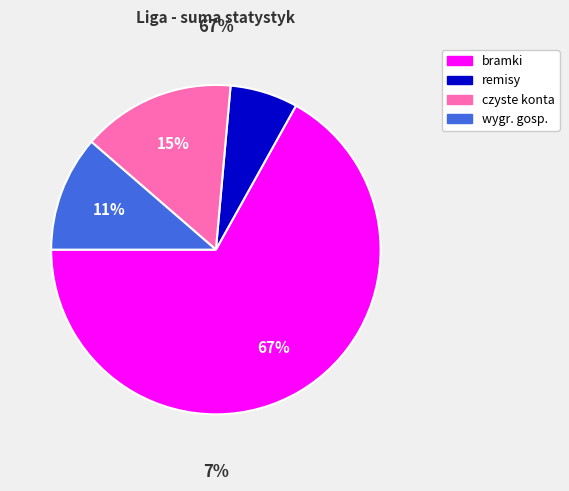

Is 2019/2020 the majority of the pie?

No